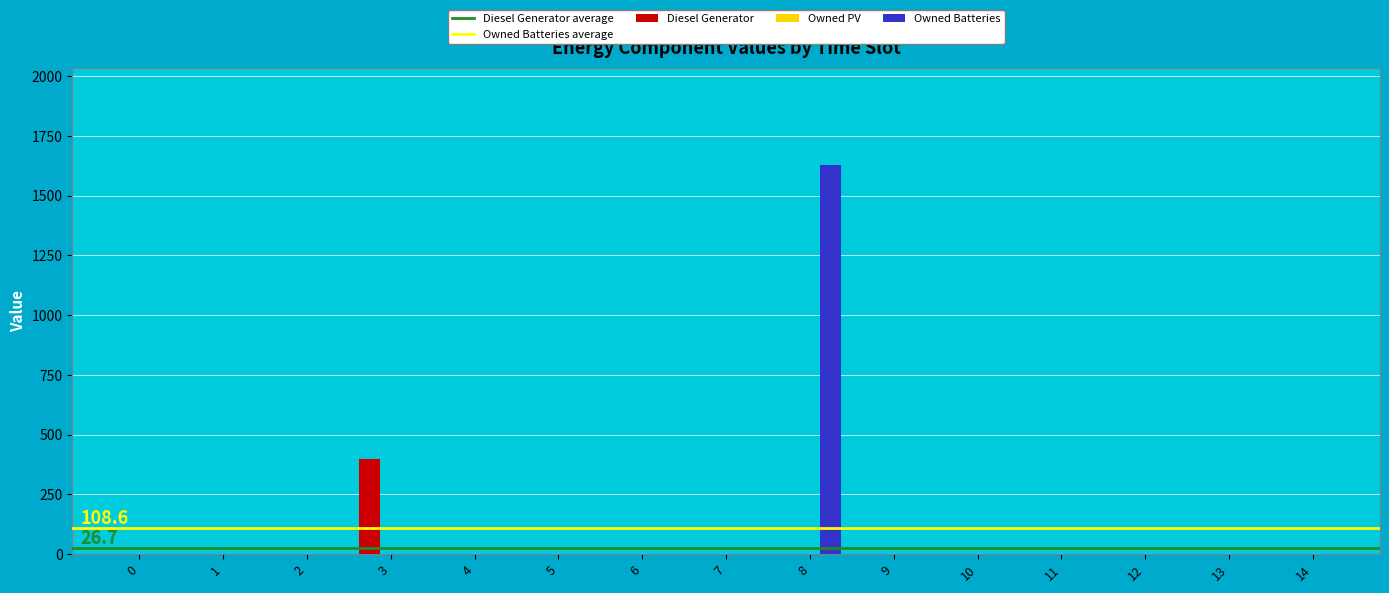

Count the number of data series in this chart.

2